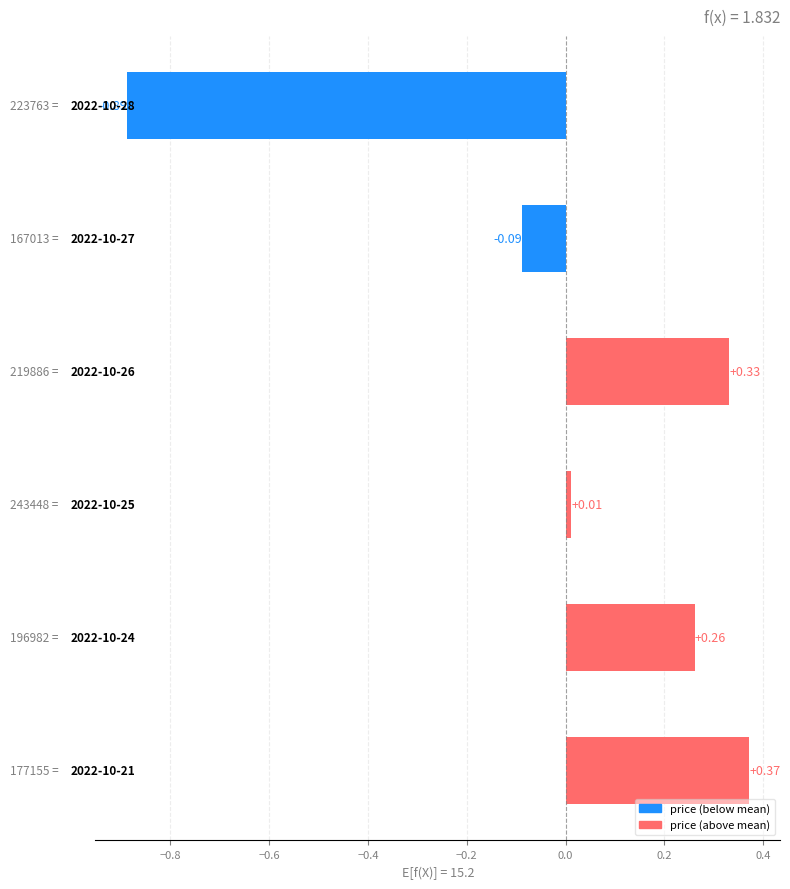

What is the difference between the second highest and minimum values?

1.2